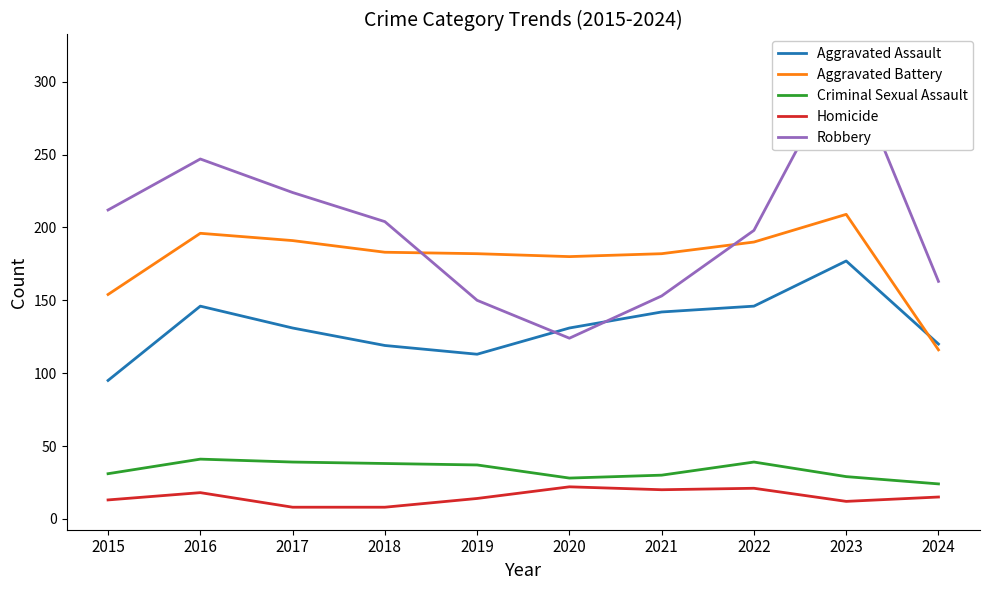

Which series has the largest total across all categories?

Robbery